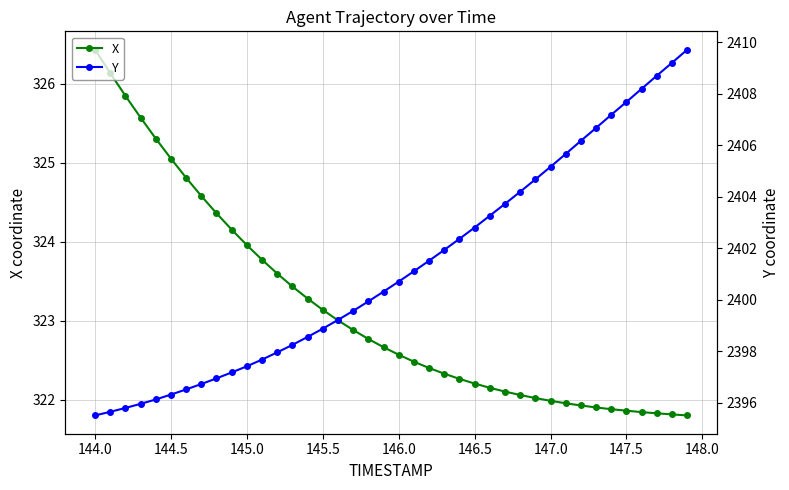

Which series has the largest total across all categories?

Y